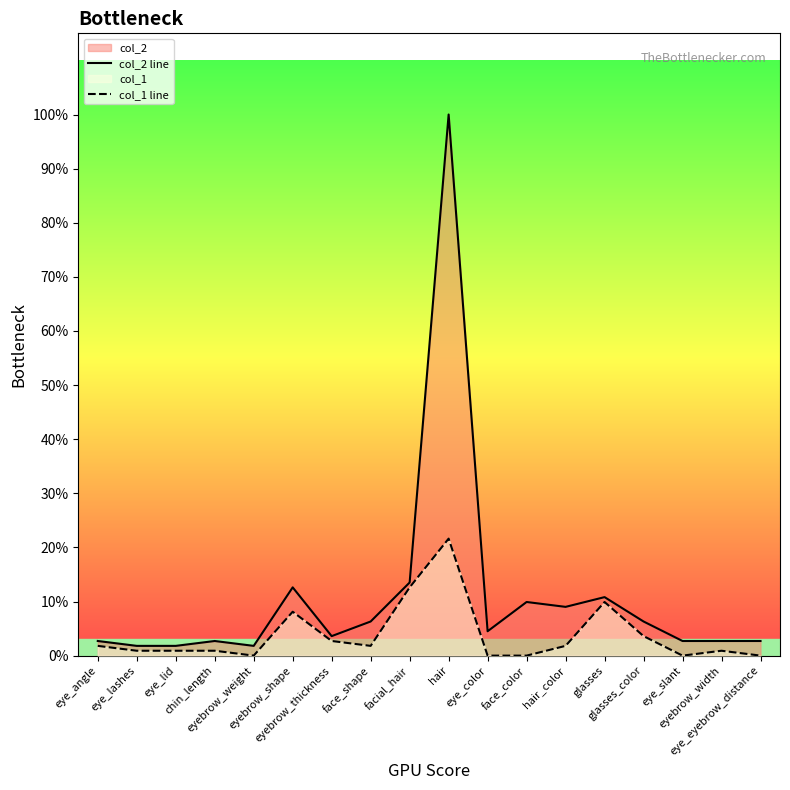

True or false: col_2 line has a value of 4 at eye_angle.

False